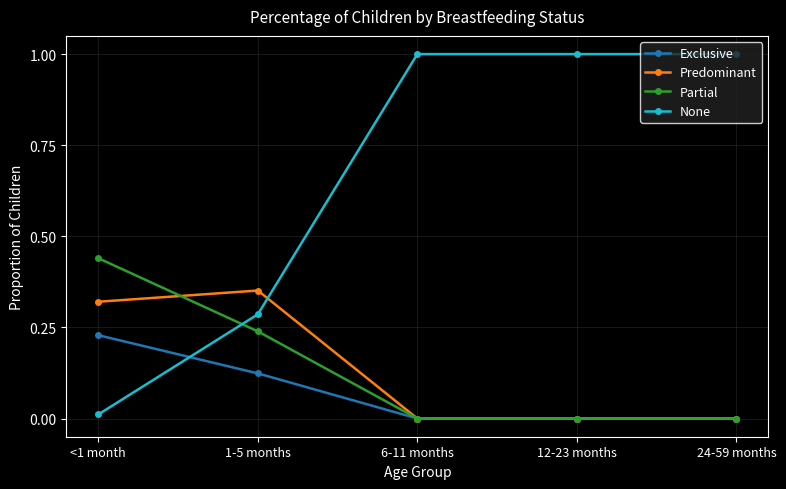

True or false: Predominant has more than 0 points higher than both neighbors.

True